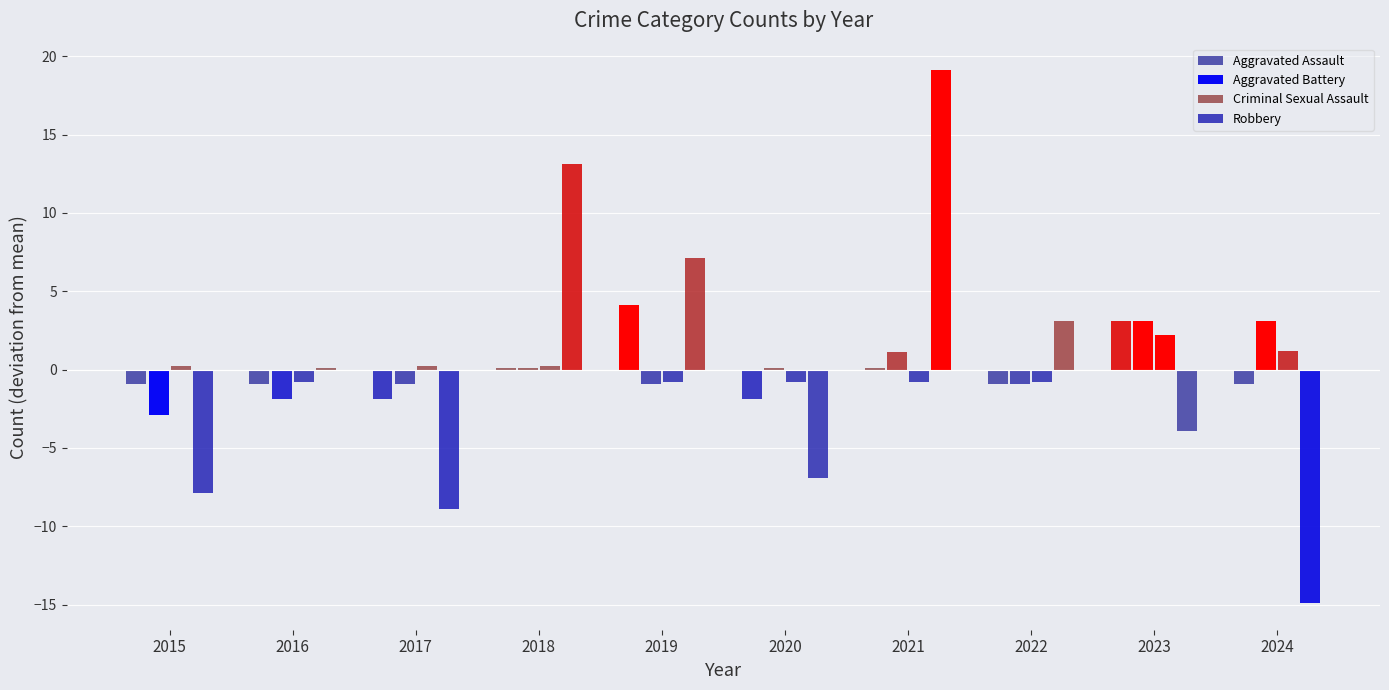

Are the bars grouped side by side (vs. stacked)?

Yes